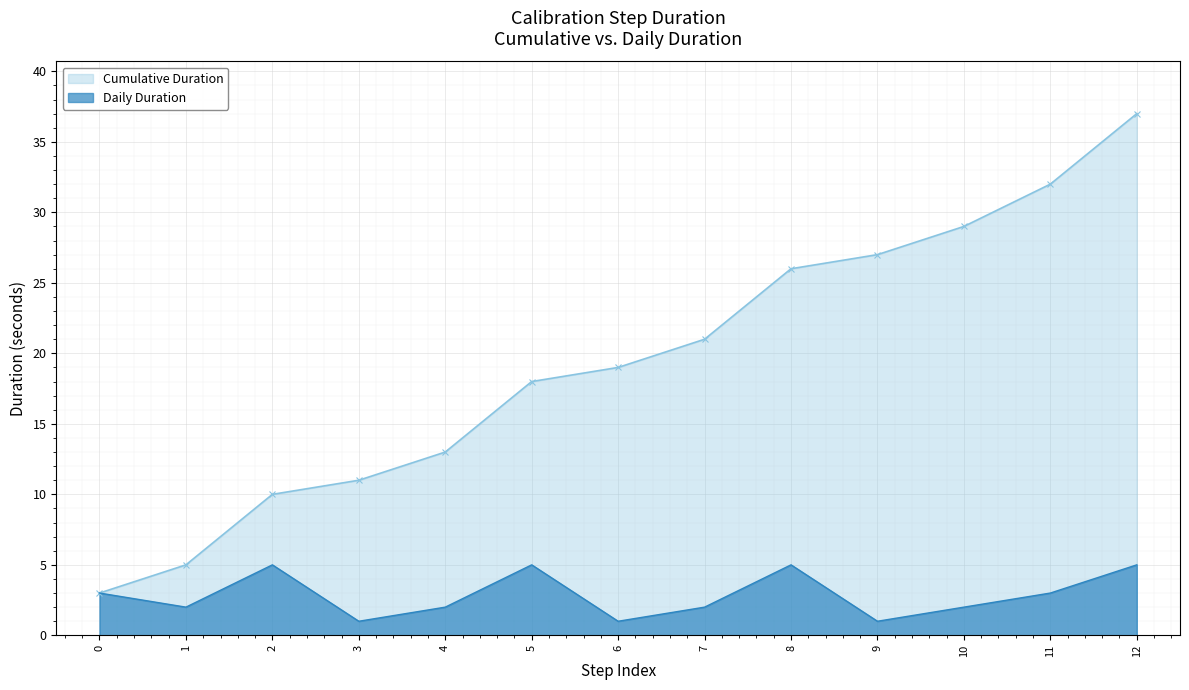

Reading right to left, what are all the values shown in this chart?

duration: 12=5	11=3	10=2	9=1	8=5	7=2	6=1	5=5	4=2	3=1	2=5	1=2	0=3
cumulative_duration: 12=37	11=32	10=29	9=27	8=26	7=21	6=19	5=18	4=13	3=11	2=10	1=5	0=3